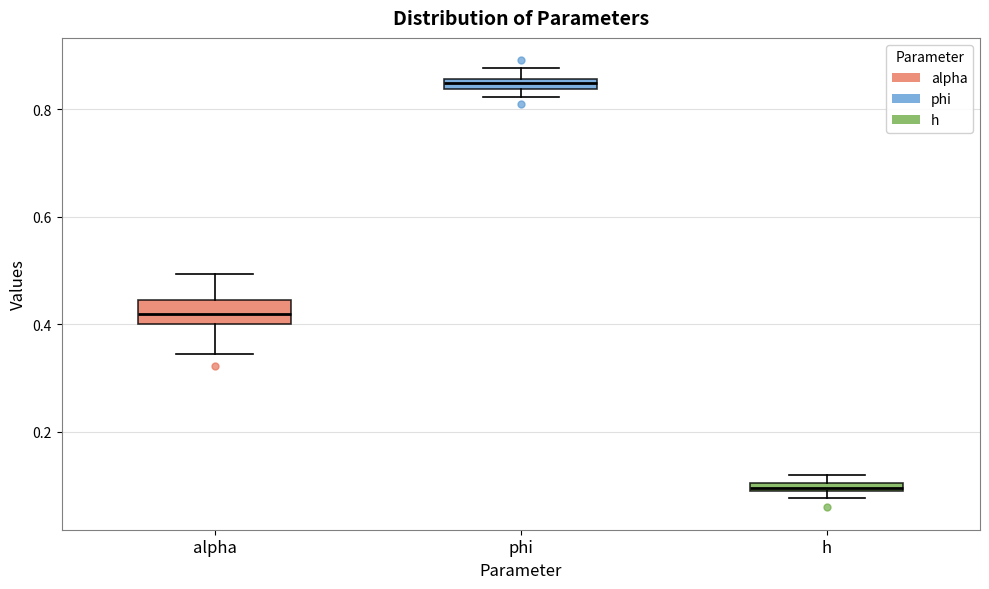

Which box is the tallest, from its lower edge to its upper edge?

alpha